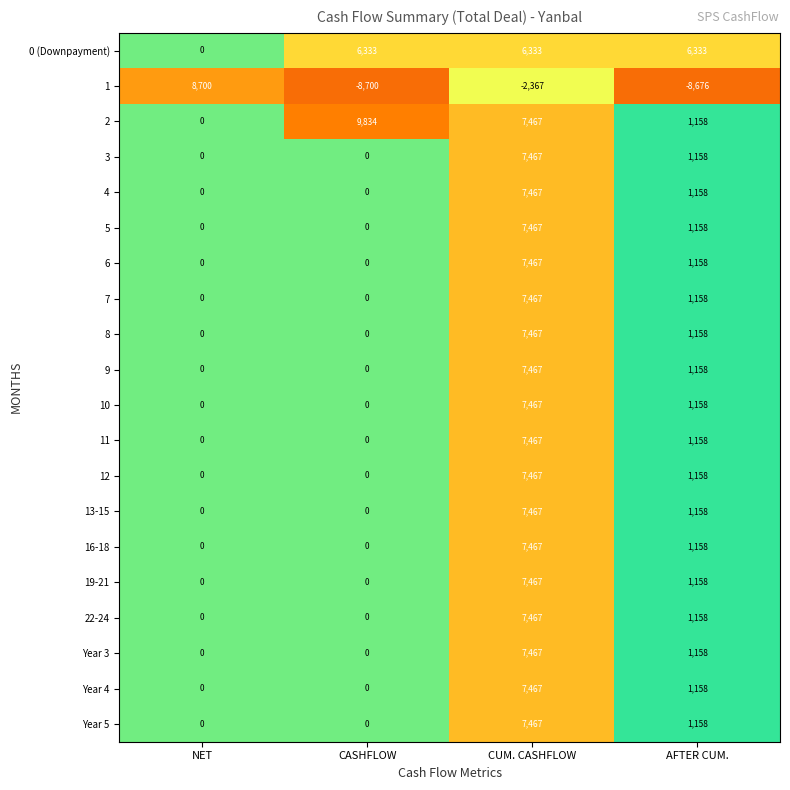

The value of 4 at CASHFLOW is 0. True or false?

True